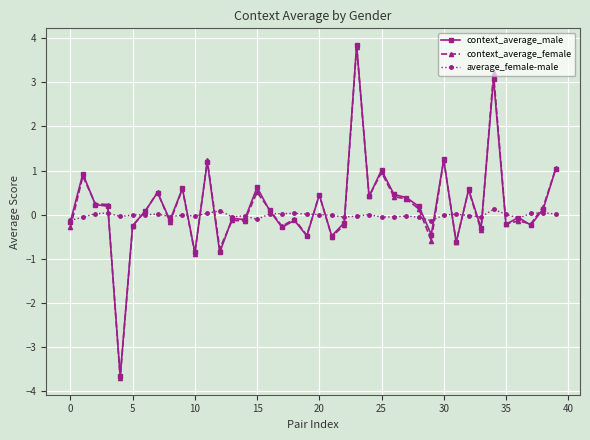

Which series has the widest spread of values?

context_average_female